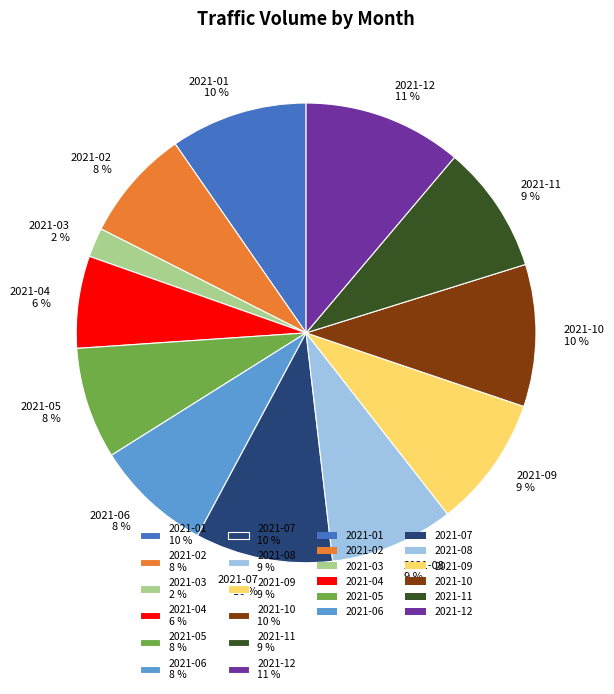

To the nearest percent, what is the average slice percentage?

8%